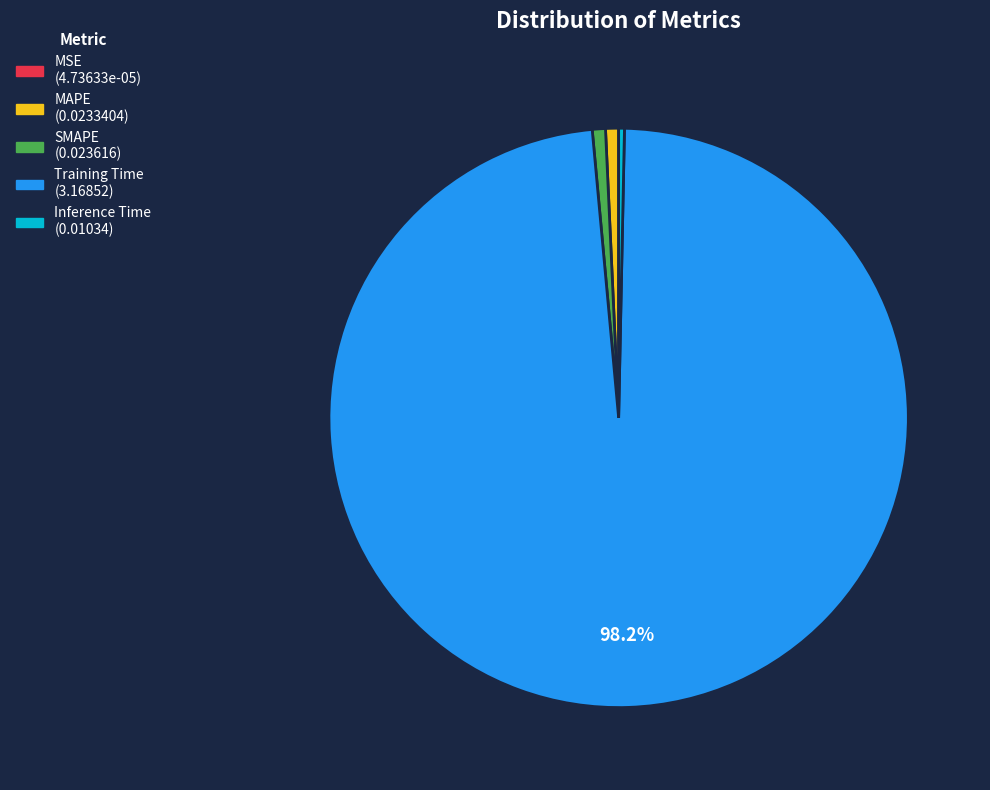

True or false: Inference Time accounts for 0% of the total.

True